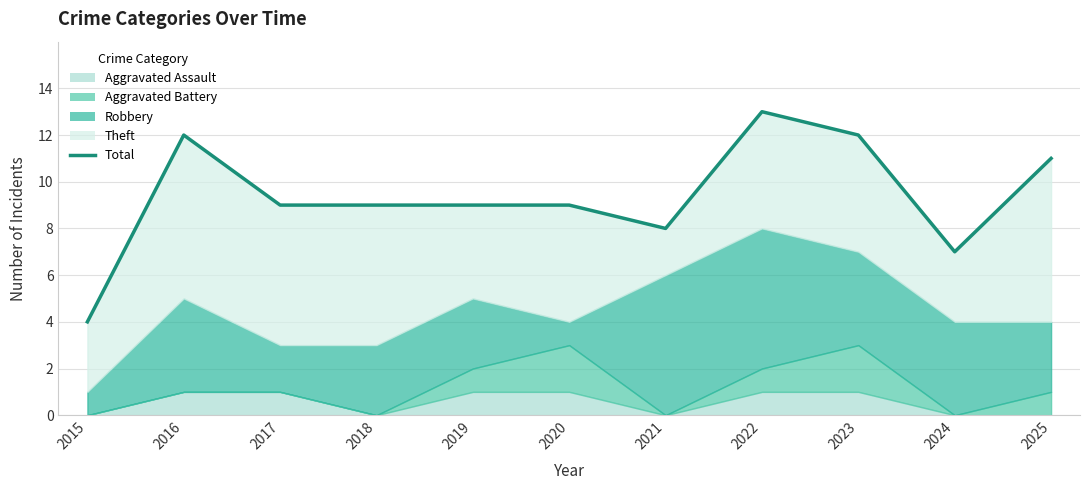

How many lines are shown in the chart?

1